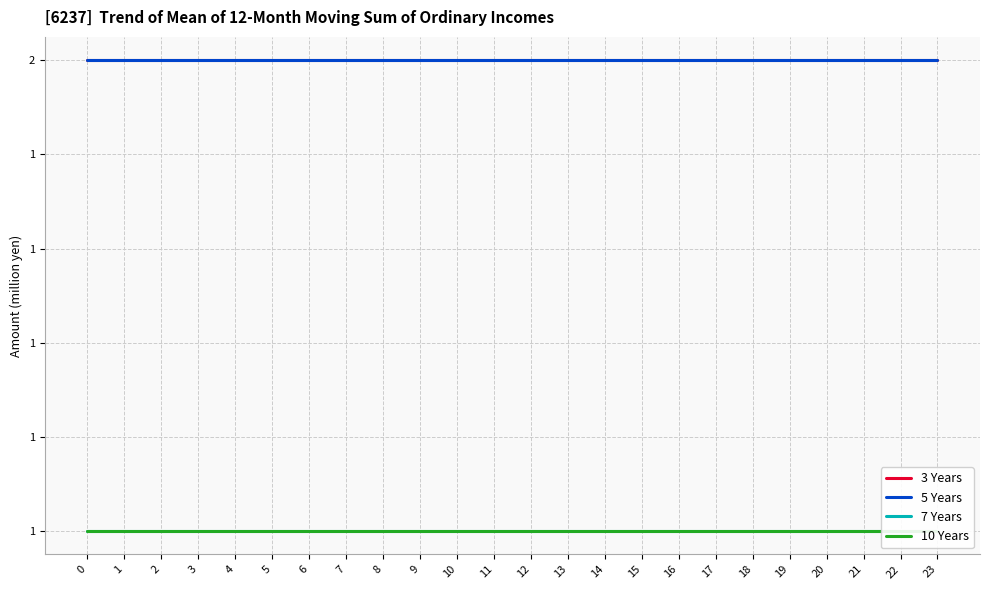

How many lines are shown in the chart?

4